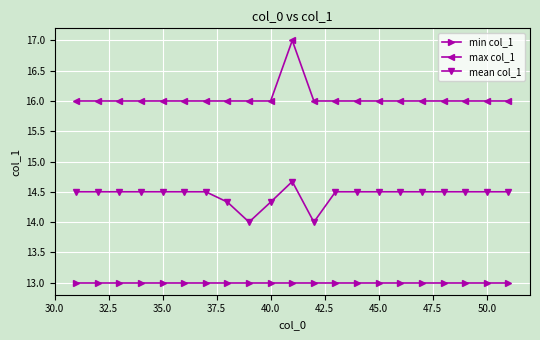

List the series in order of their peak value, highest first.

max col_1, mean col_1, min col_1